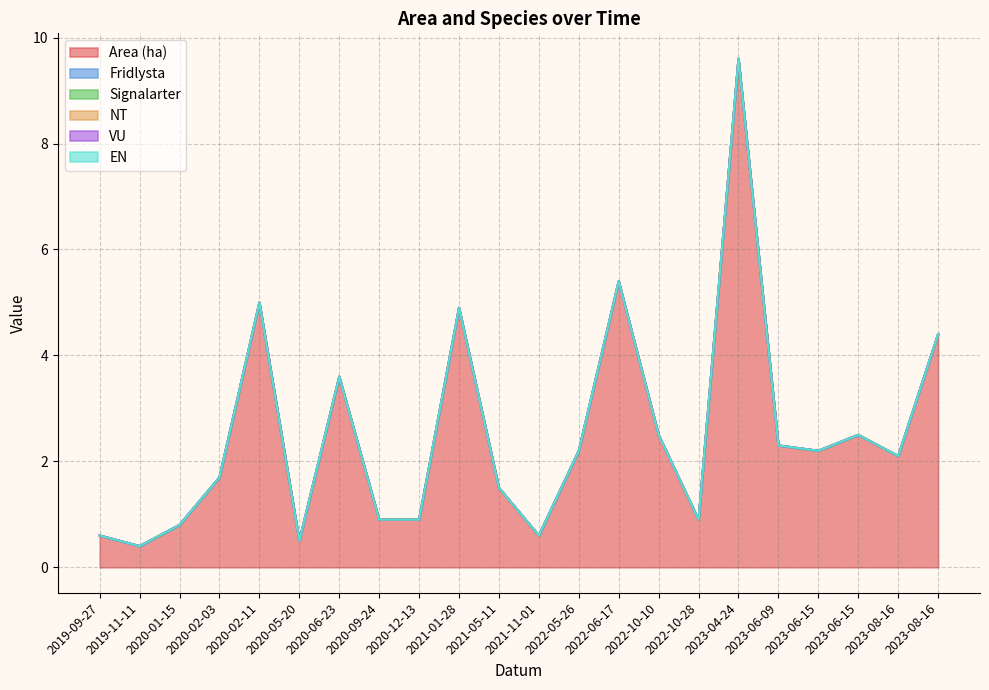

Reading left to right, transcribe all the data shown in this chart.

Area (ha): 2019-09-27=0.6	2019-11-11=0.4	2020-01-15=0.8	2020-02-03=1.7	2020-02-11=5.0	2020-05-20=0.5	2020-06-23=3.6	2020-09-24=0.9	2020-12-13=0.9	2021-01-28=4.9	2021-05-11=1.5	2021-11-01=0.6	2022-05-26=2.2	2022-06-17=5.4	2022-10-10=2.5	2022-10-28=0.9	2023-04-24=9.6	2023-06-09=2.3	2023-06-15=2.2	2023-06-15=2.5	2023-08-16=2.1	2023-08-16=4.4
Fridlysta: 2019-09-27=0.0	2019-11-11=0.0	2020-01-15=0.0	2020-02-03=0.0	2020-02-11=0.0	2020-05-20=0.0	2020-06-23=0.0	2020-09-24=0.0	2020-12-13=0.0	2021-01-28=0.0	2021-05-11=0.0	2021-11-01=0.0	2022-05-26=0.0	2022-06-17=0.0	2022-10-10=0.0	2022-10-28=0.0	2023-04-24=0.0	2023-06-09=0.0	2023-06-15=0.0	2023-06-15=0.0	2023-08-16=0.0	2023-08-16=0.0
Signalarter: 2019-09-27=0.0	2019-11-11=0.0	2020-01-15=0.0	2020-02-03=0.0	2020-02-11=0.0	2020-05-20=0.0	2020-06-23=0.0	2020-09-24=0.0	2020-12-13=0.0	2021-01-28=0.0	2021-05-11=0.0	2021-11-01=0.0	2022-05-26=0.0	2022-06-17=0.0	2022-10-10=0.0	2022-10-28=0.0	2023-04-24=0.0	2023-06-09=0.0	2023-06-15=0.0	2023-06-15=0.0	2023-08-16=0.0	2023-08-16=0.0
NT: 2019-09-27=0.0	2019-11-11=0.0	2020-01-15=0.0	2020-02-03=0.0	2020-02-11=0.0	2020-05-20=0.0	2020-06-23=0.0	2020-09-24=0.0	2020-12-13=0.0	2021-01-28=0.0	2021-05-11=0.0	2021-11-01=0.0	2022-05-26=0.0	2022-06-17=0.0	2022-10-10=0.0	2022-10-28=0.0	2023-04-24=0.0	2023-06-09=0.0	2023-06-15=0.0	2023-06-15=0.0	2023-08-16=0.0	2023-08-16=0.0
VU: 2019-09-27=0.0	2019-11-11=0.0	2020-01-15=0.0	2020-02-03=0.0	2020-02-11=0.0	2020-05-20=0.0	2020-06-23=0.0	2020-09-24=0.0	2020-12-13=0.0	2021-01-28=0.0	2021-05-11=0.0	2021-11-01=0.0	2022-05-26=0.0	2022-06-17=0.0	2022-10-10=0.0	2022-10-28=0.0	2023-04-24=0.0	2023-06-09=0.0	2023-06-15=0.0	2023-06-15=0.0	2023-08-16=0.0	2023-08-16=0.0
EN: 2019-09-27=0.0	2019-11-11=0.0	2020-01-15=0.0	2020-02-03=0.0	2020-02-11=0.0	2020-05-20=0.0	2020-06-23=0.0	2020-09-24=0.0	2020-12-13=0.0	2021-01-28=0.0	2021-05-11=0.0	2021-11-01=0.0	2022-05-26=0.0	2022-06-17=0.0	2022-10-10=0.0	2022-10-28=0.0	2023-04-24=0.0	2023-06-09=0.0	2023-06-15=0.0	2023-06-15=0.0	2023-08-16=0.0	2023-08-16=0.0